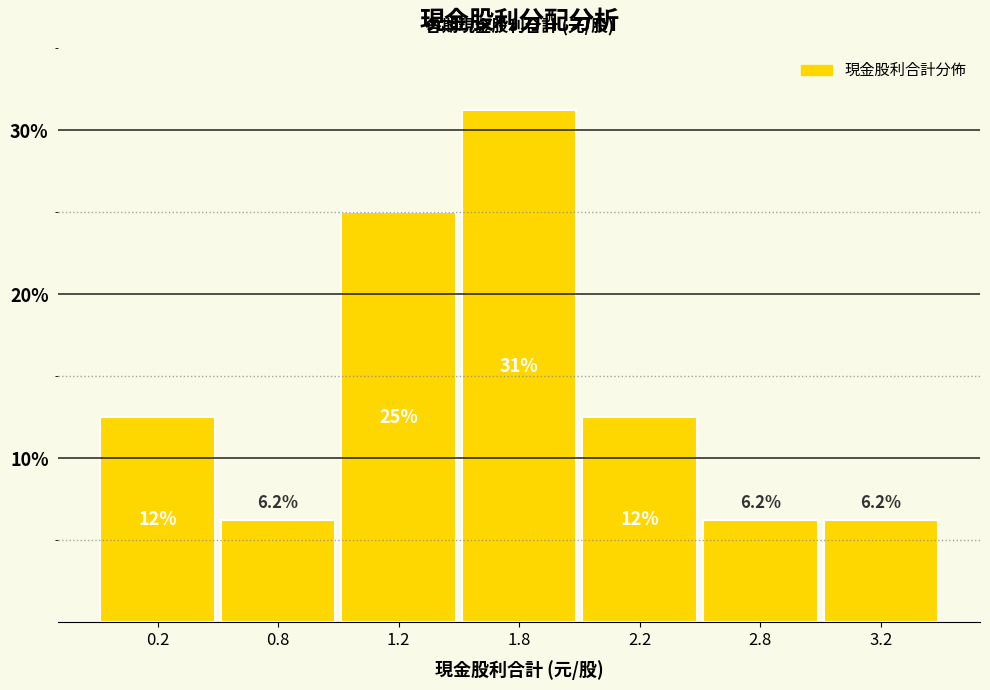

Which label corresponds to the largest value in the chart?

1.8